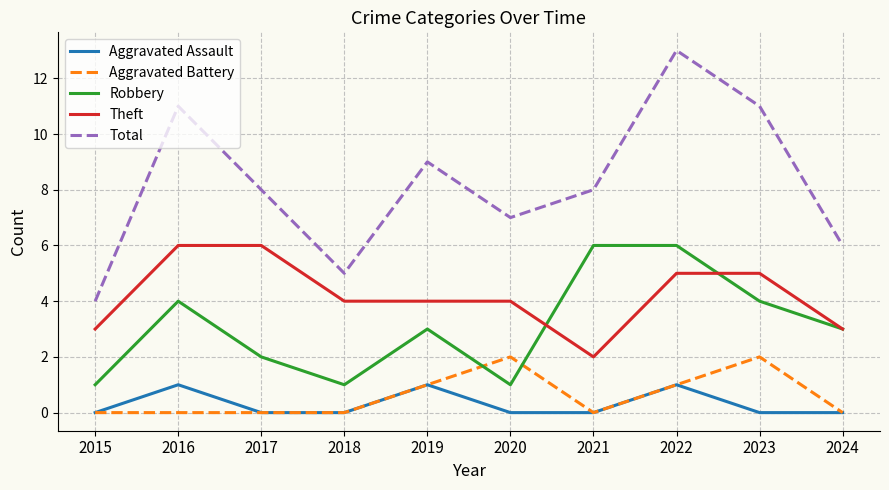

Is it true that Robbery equals 1 at 2015?

True